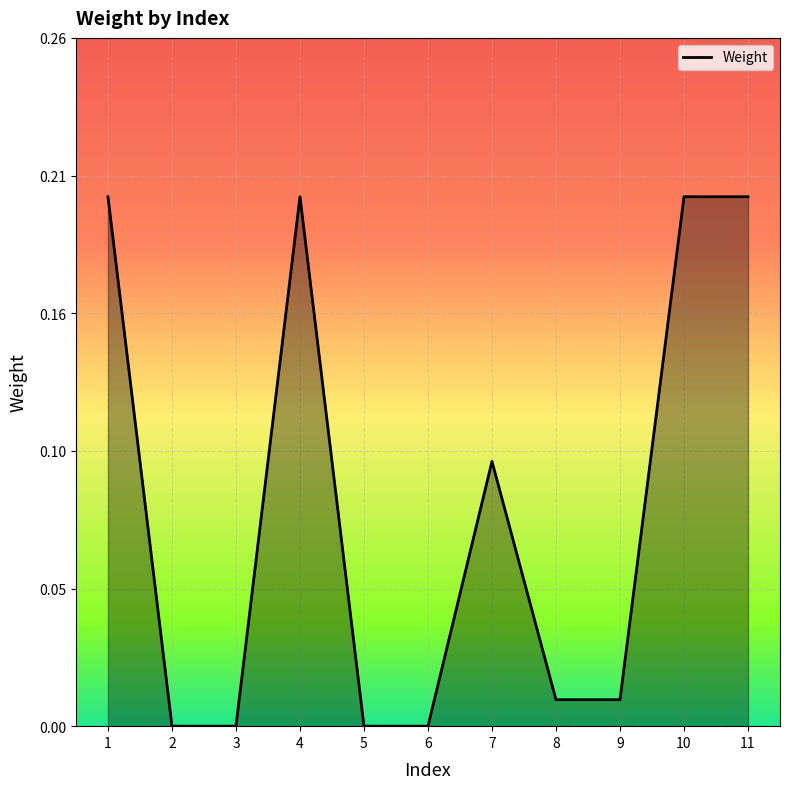

List the labels in order of value, largest first.

1, 4, 10, 11, 7, 8, 9, 2, 3, 5, 6